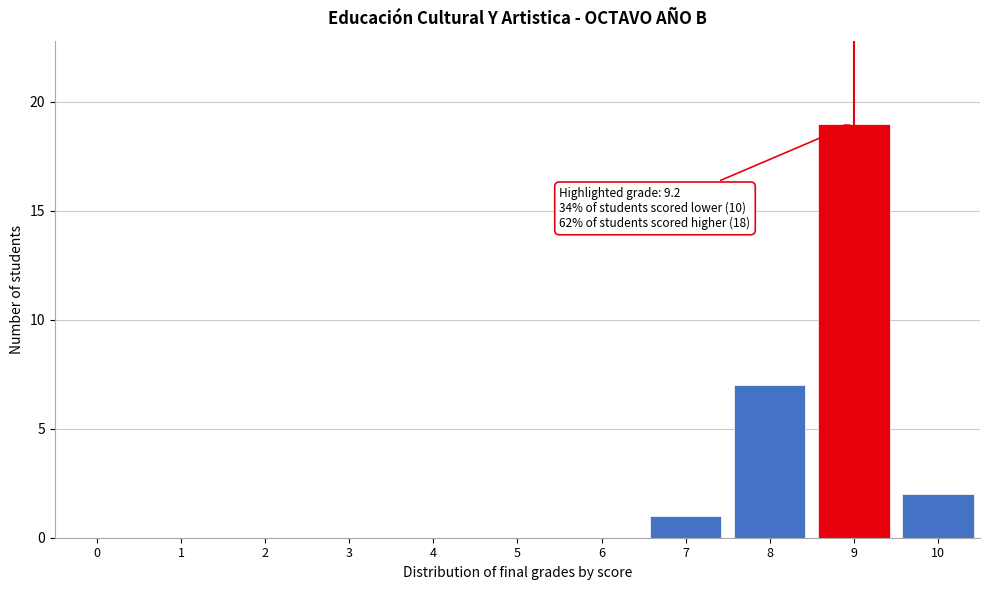

Reading left to right, what are all the values shown in this chart?

0=0	1=0	2=0	3=0	4=0	5=0	6=0	7=1	8=7	9=19	10=2